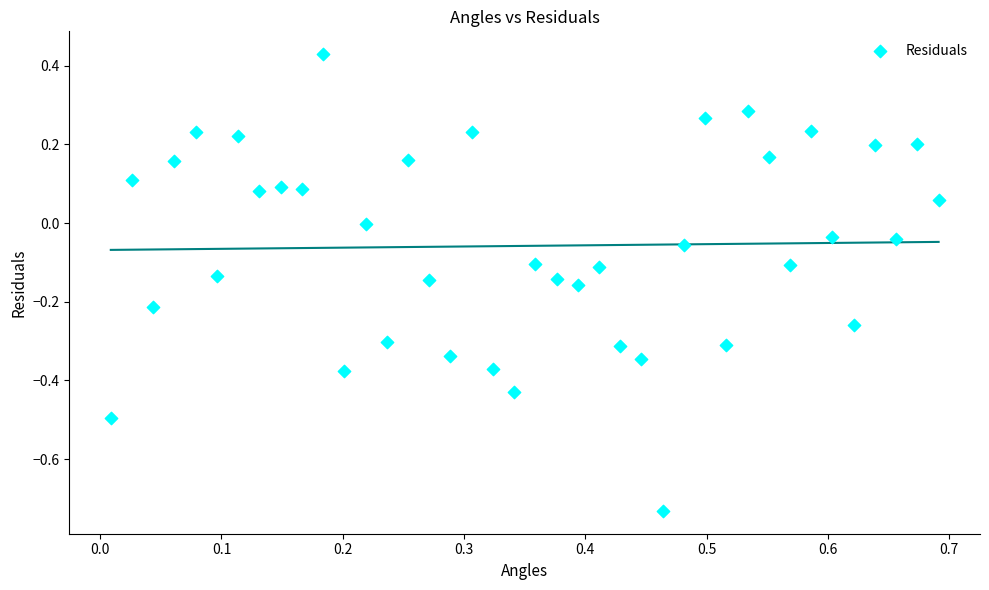

What is the range of Y values (max minus min)?

1.2